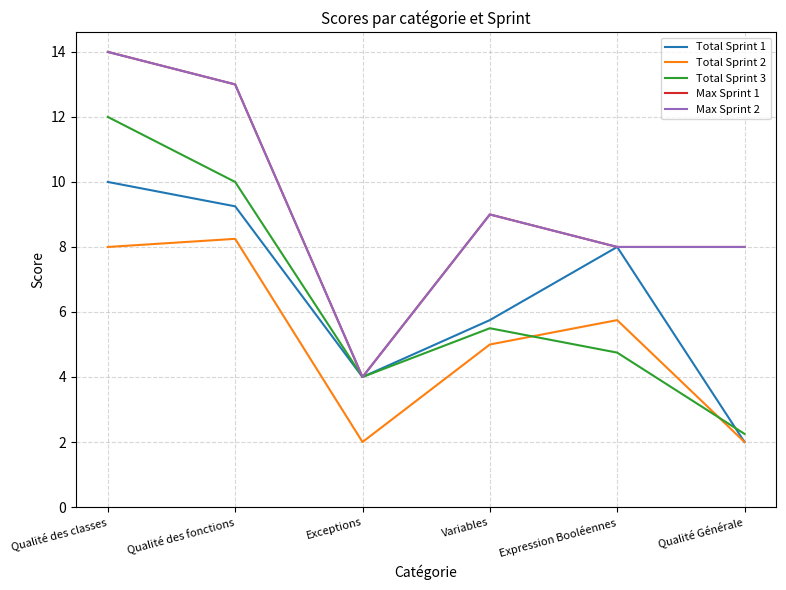

True or false: Total Sprint 1 and Max Sprint 2 cross at least once.

False